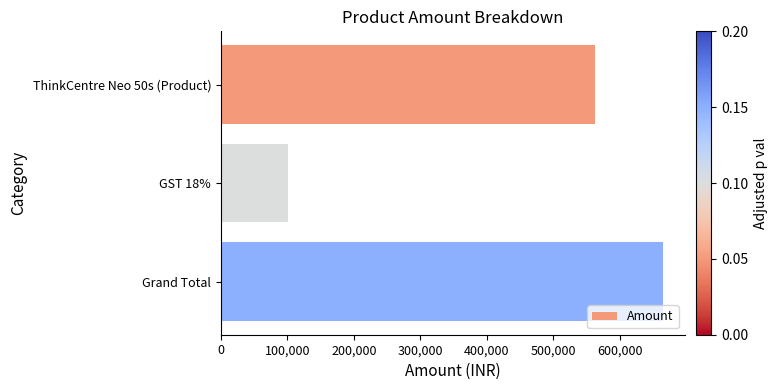

What is the greatest value displayed?

664788.4